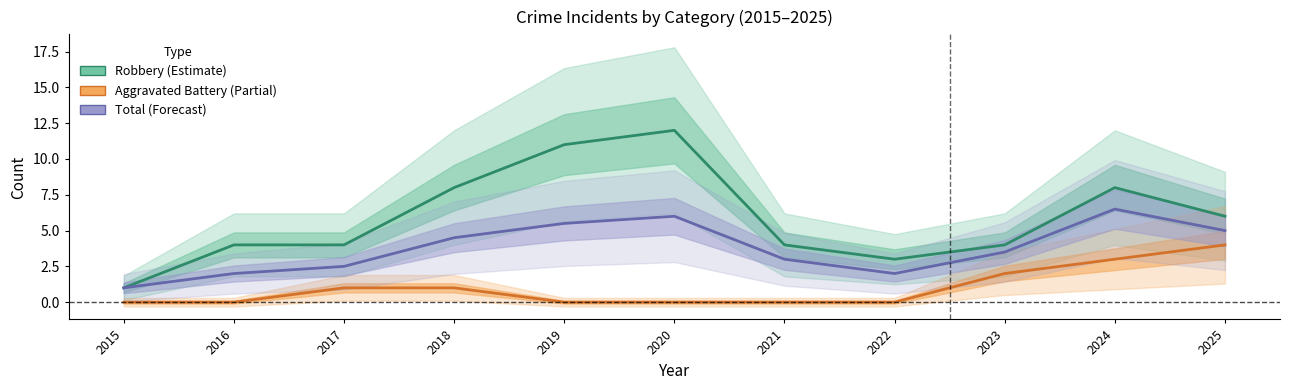

Read the Robbery (Estimate) value at 2016.

4.0